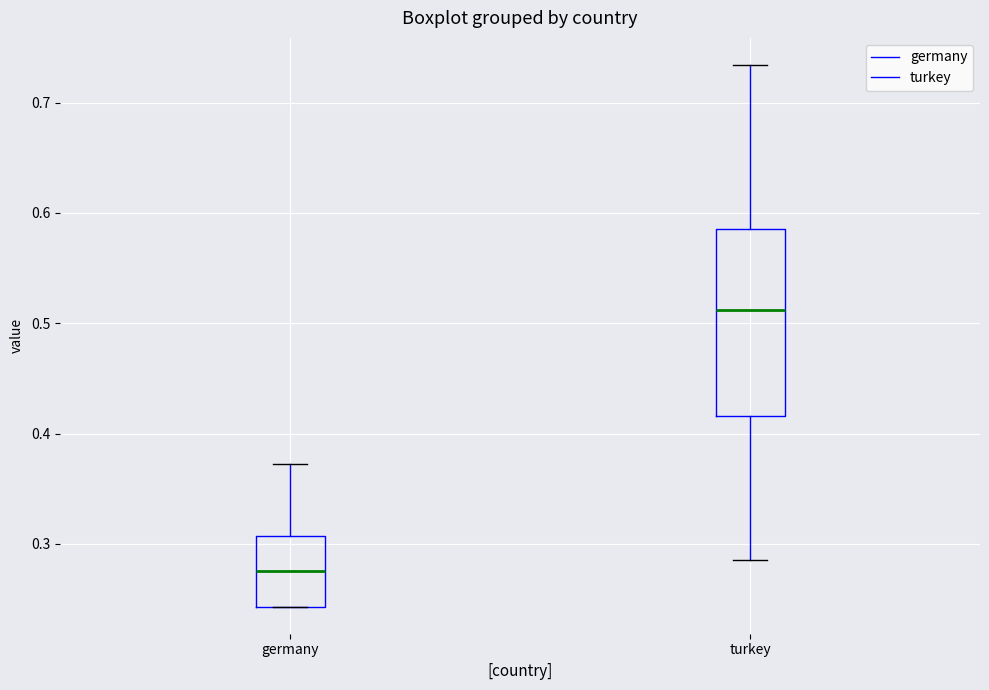

Reading left to right, read every box against the y-axis: the position of its median line, the range the box covers, and the ends of its whiskers. The values are not printed on the chart, so give them approximately, as read against the axis.

germany: median 0.28, box 0.24 to 0.31, whiskers 0.24 to 0.37
turkey: median 0.51, box 0.42 to 0.59, whiskers 0.29 to 0.73